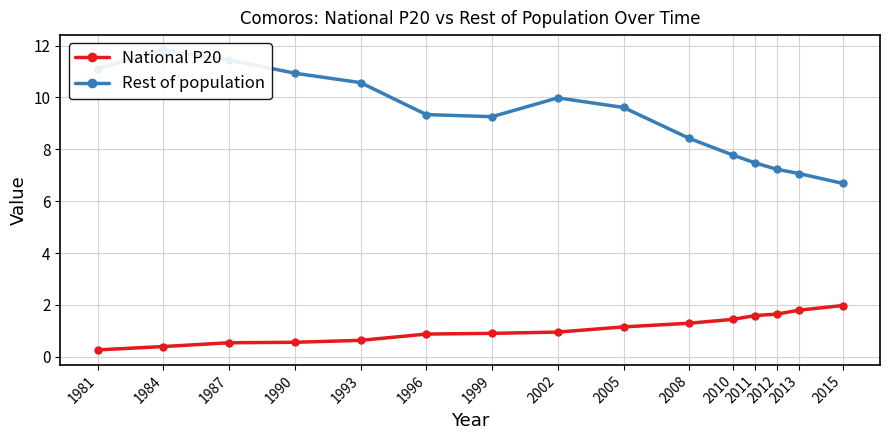

Rank the categories by Rest of population value from highest to lowest.

1984, 1987, 1981, 1990, 1993, 2002, 2005, 1996, 1999, 2008, 2010, 2011, 2012, 2013, 2015